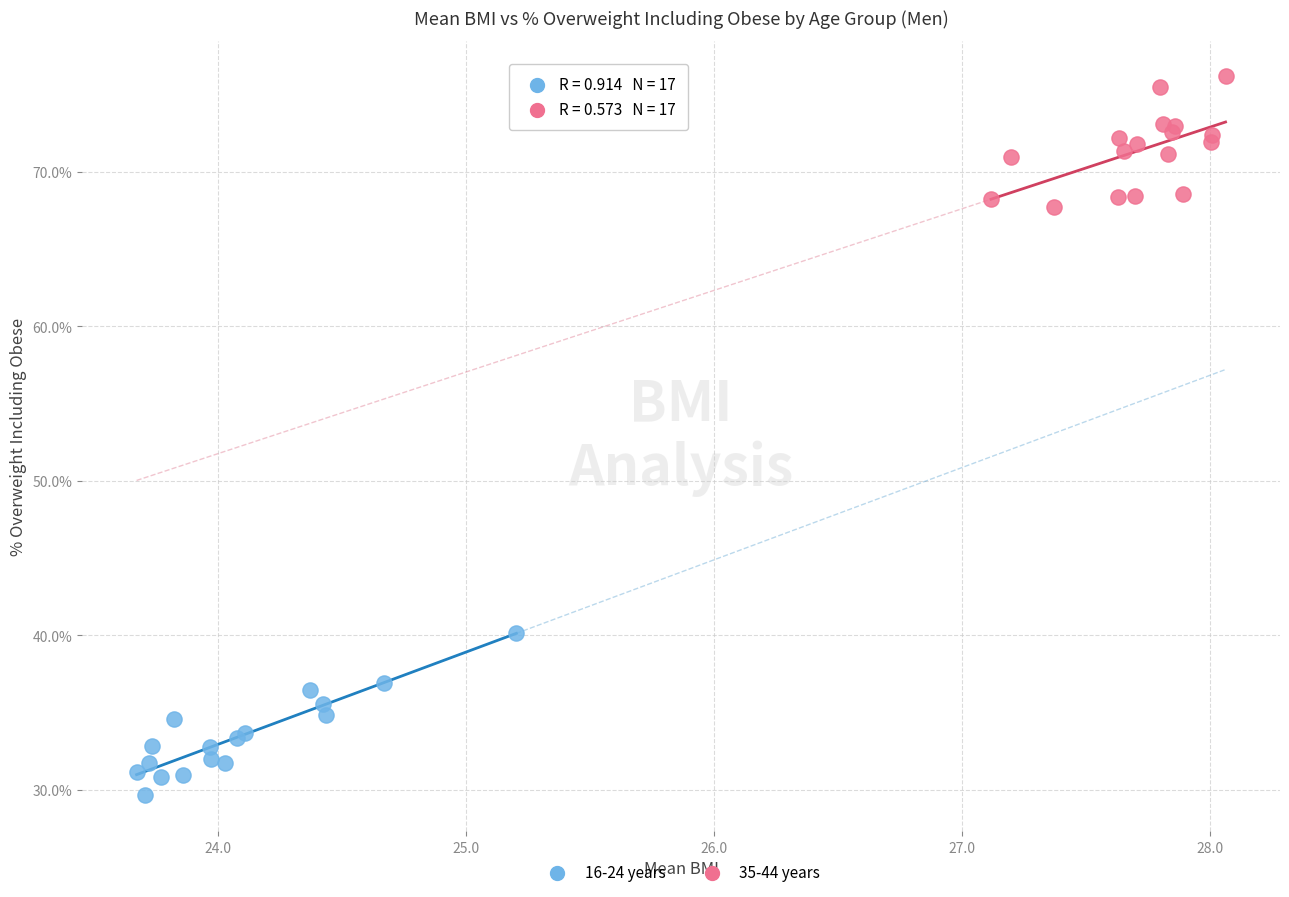

Which series reaches the maximum Y coordinate?

35-44 years